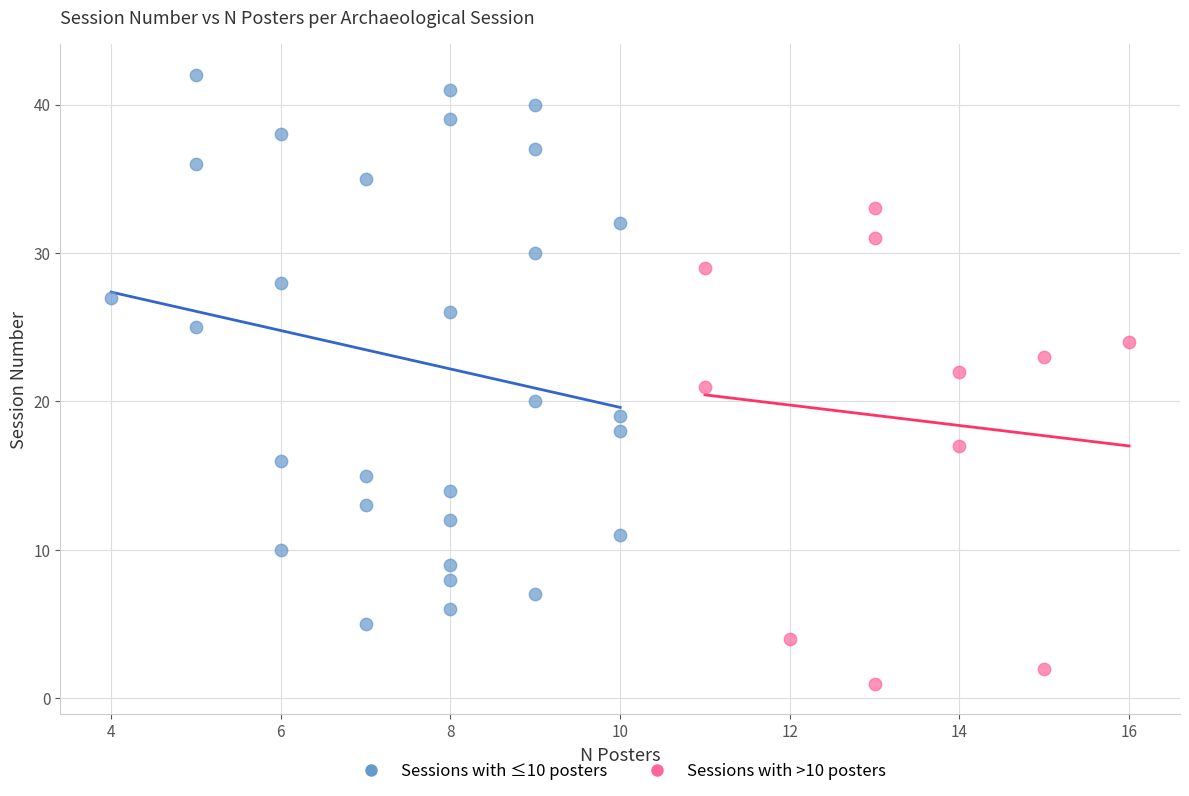

What are all the series names shown in the legend?

Sessions with ≤10 posters, Sessions with >10 posters